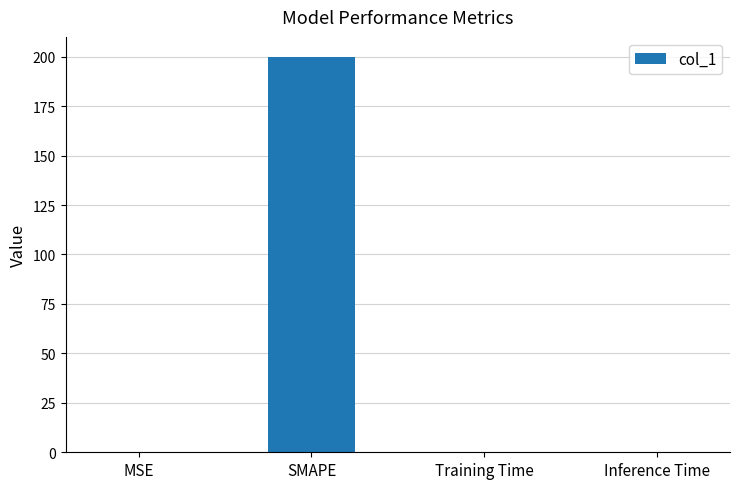

True or false: the data shows 0.0 at Inference Time.

True